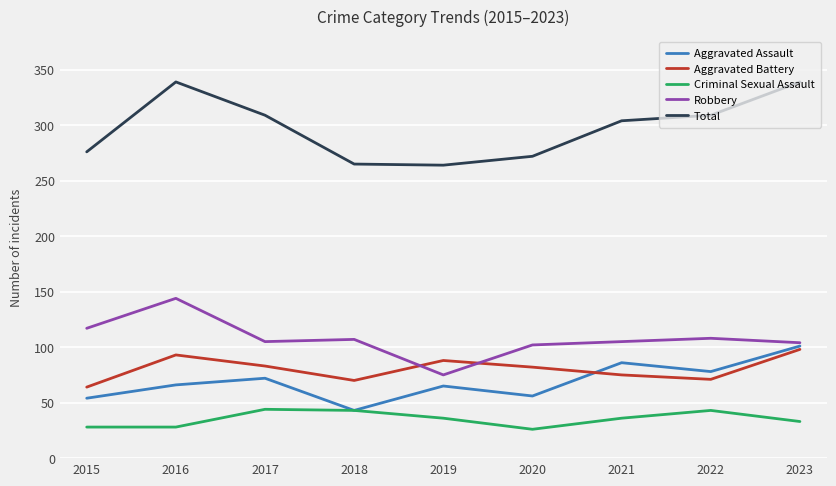

Where does the Aggravated Battery series first go above 82?

2016